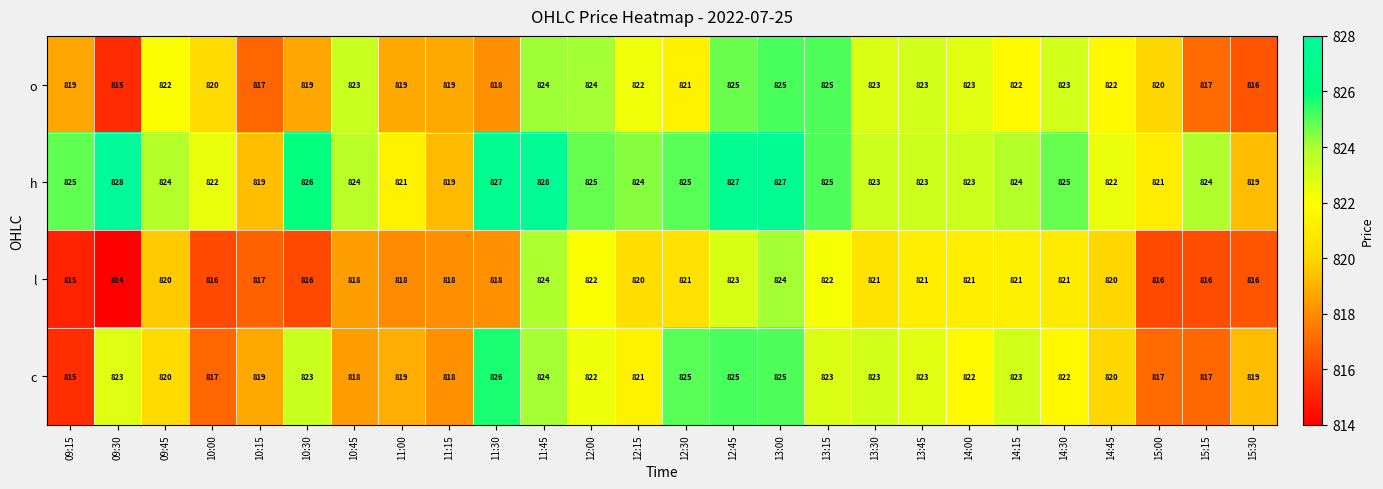

What is the minimum value for h?

819